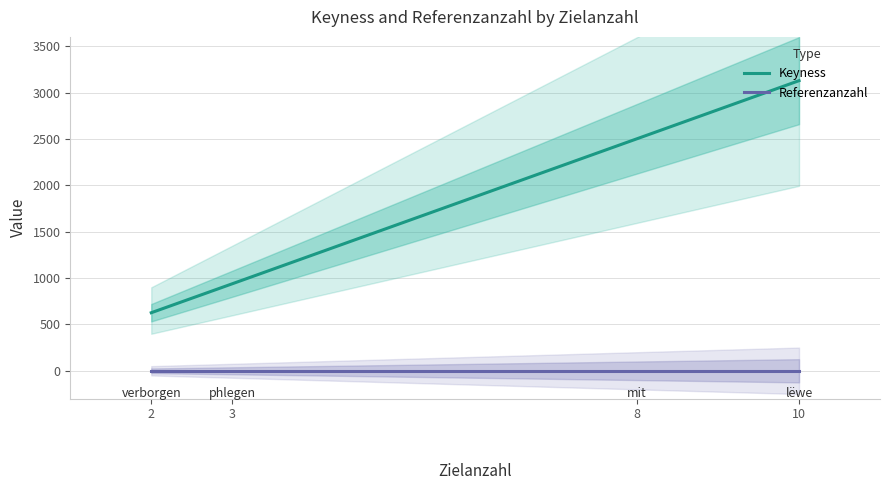

What are all the series names shown in the legend?

Keyness, Referenzanzahl